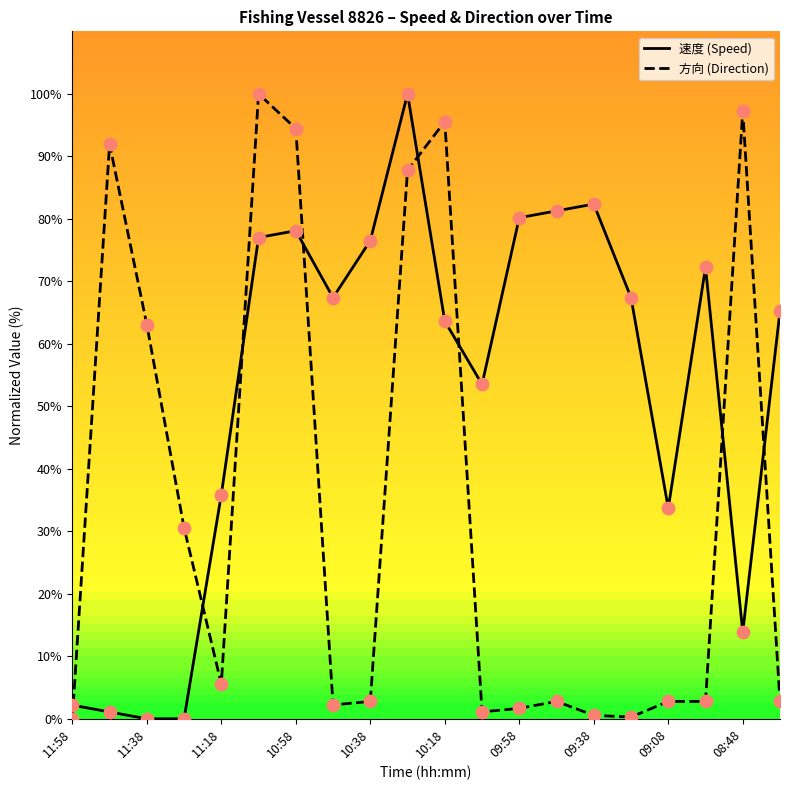

At how many categories does at least one series exceed 27?

19